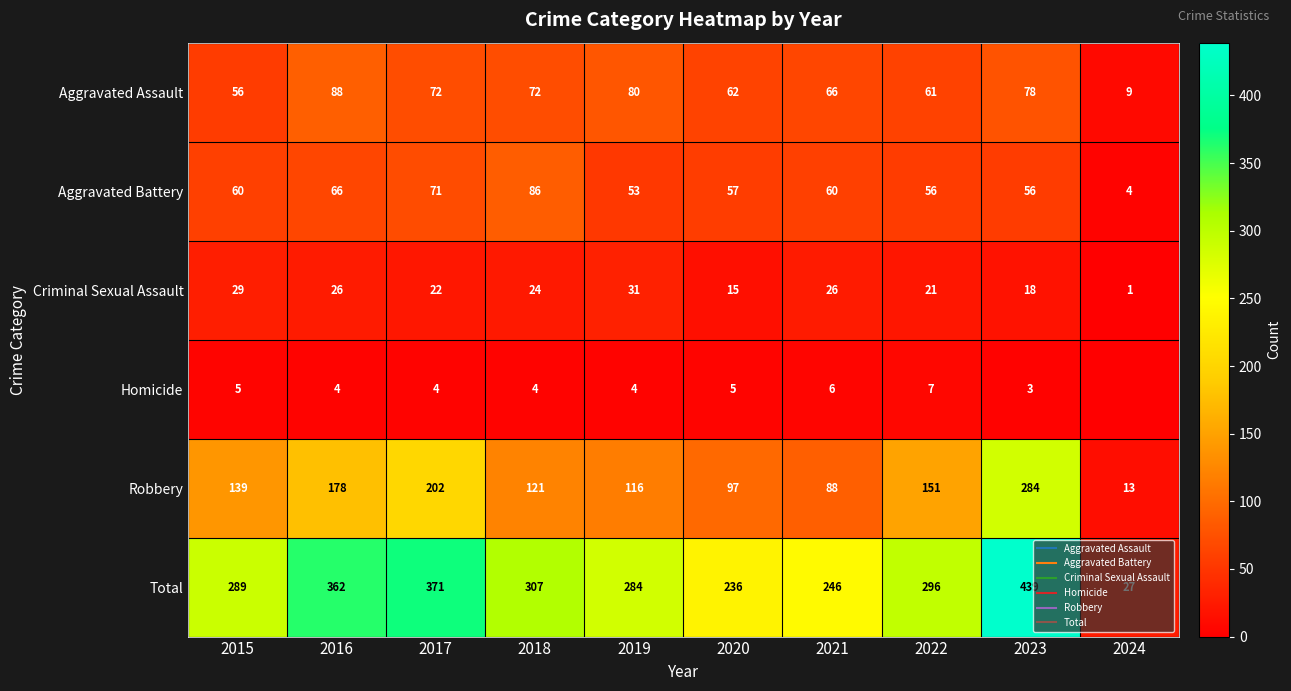

Is it true that Aggravated Battery equals 86 at 2018?

True